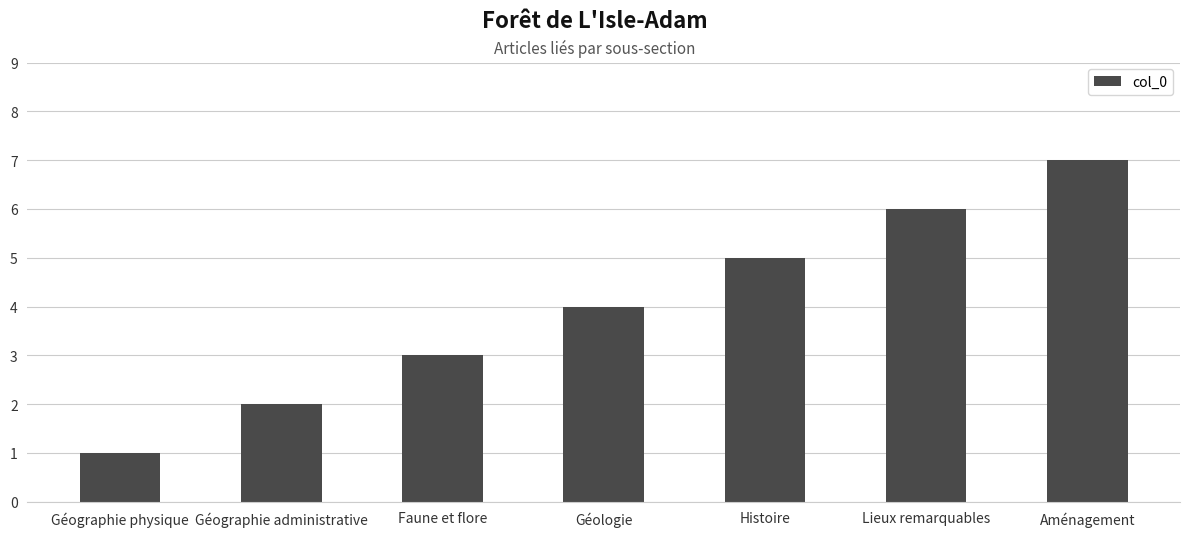

What is the approximate value at Géologie?

4